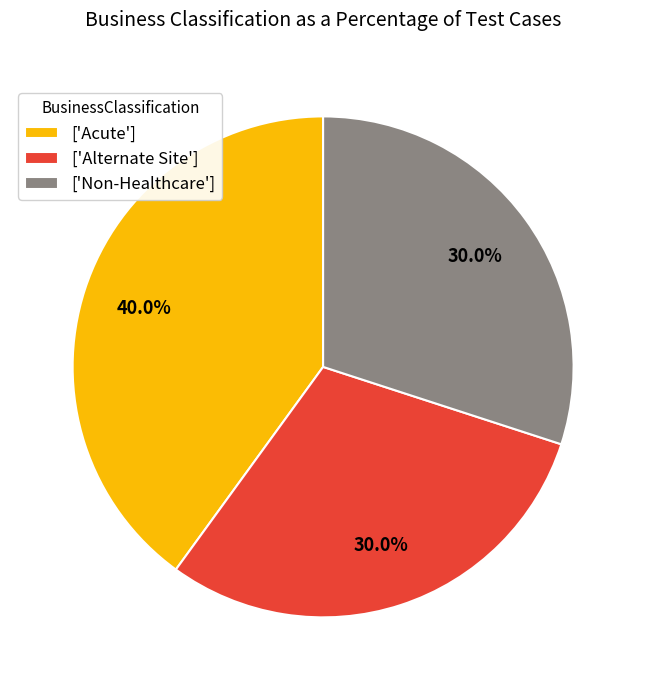

What portion of the pie excludes ['Non-Healthcare']?

70.0%